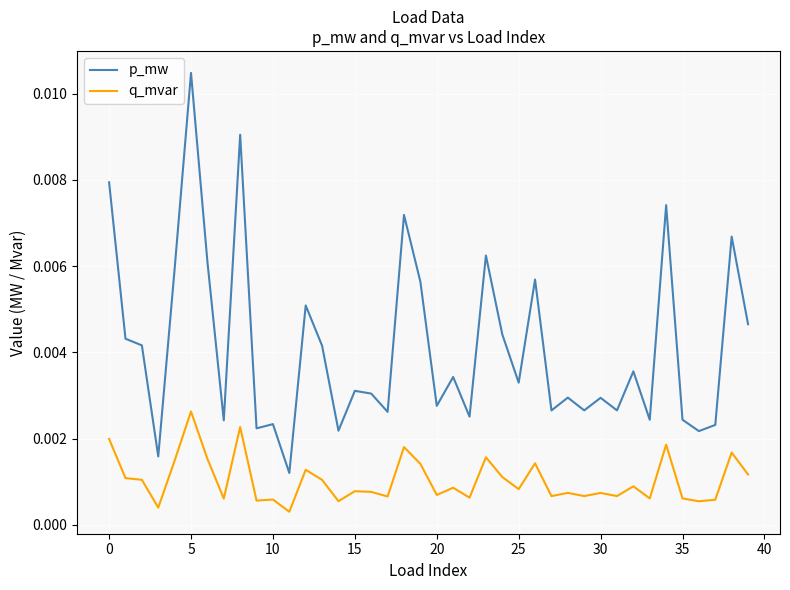

Rank the series by their maximum value, from lowest to highest.

q_mvar, p_mw